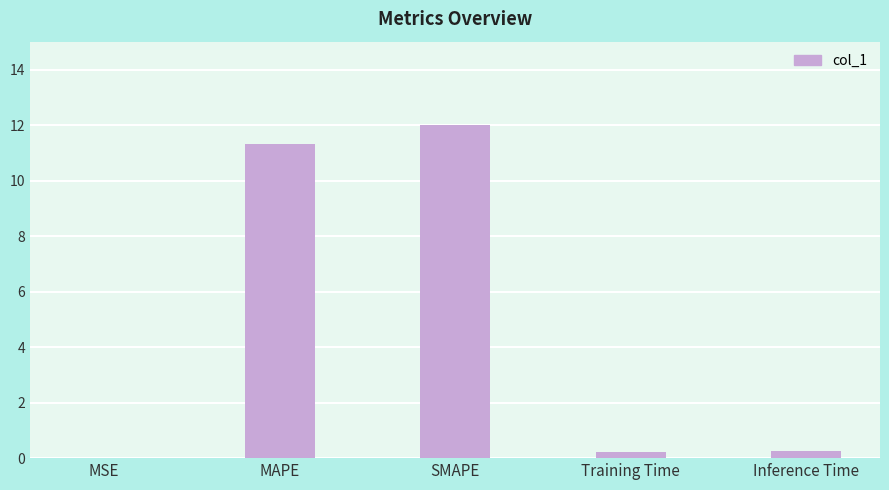

What is the sum of all values?

23.8